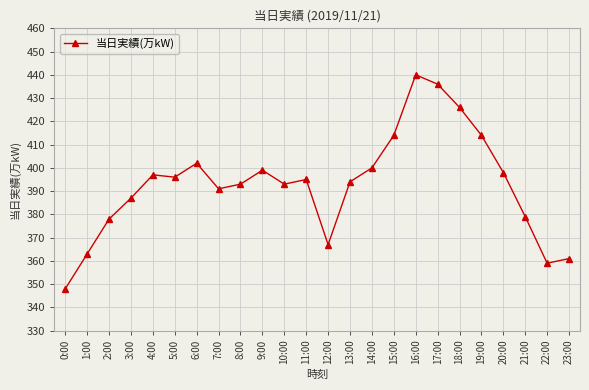

At which category does the chart reach its minimum across all series?

0:00